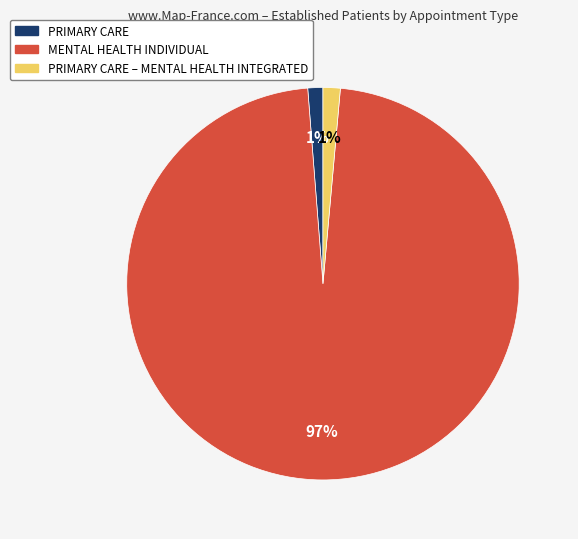

Is there any slice that represents more than half of the pie?

Yes